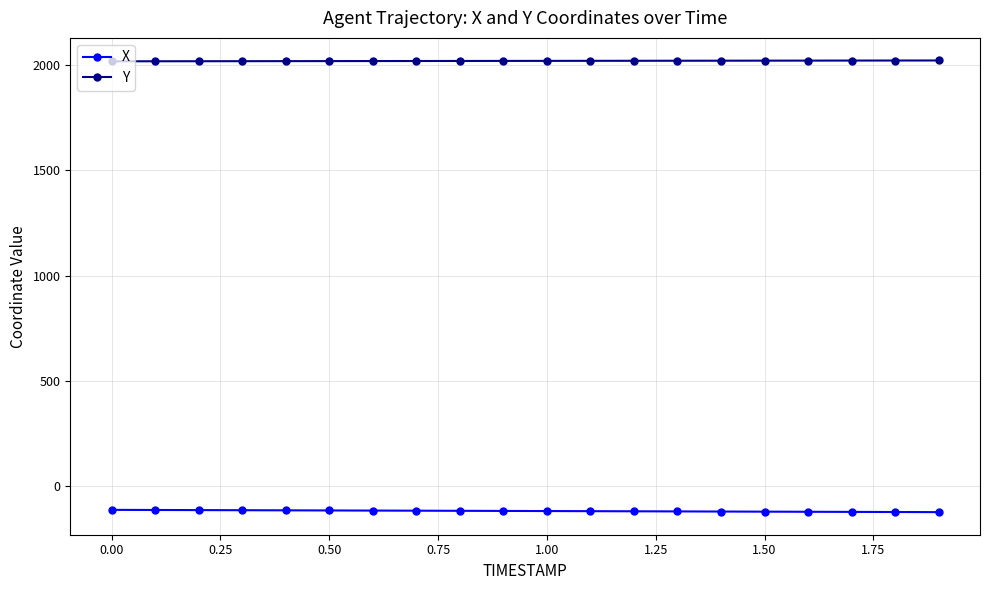

What is the value of the Y point at the 3rd from the left?

2018.3